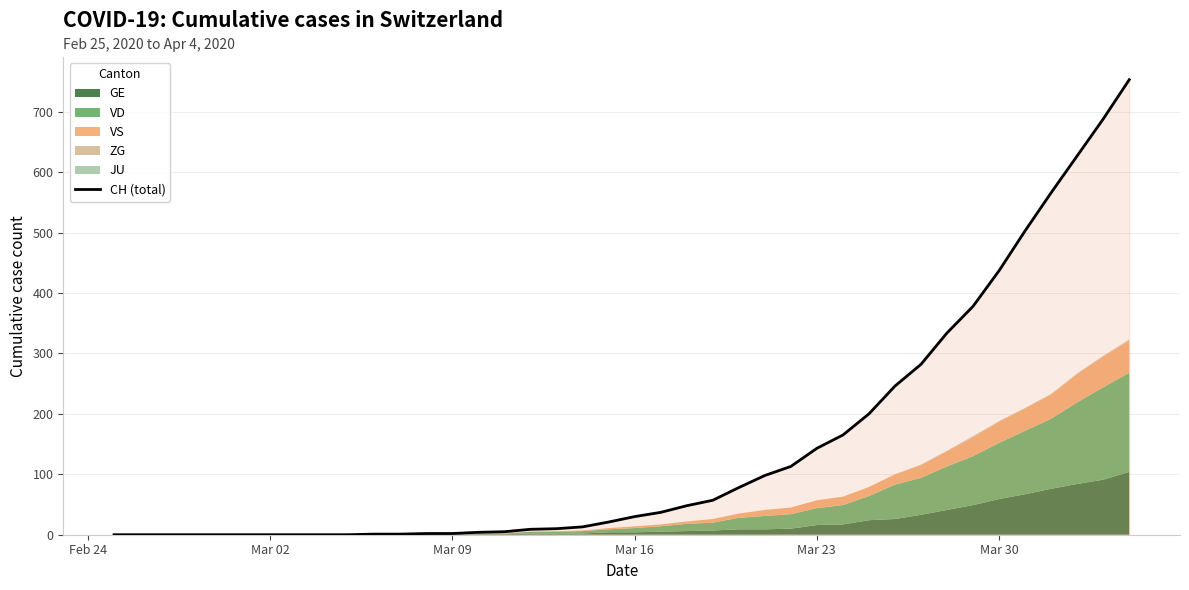

What is the highest value of the CH (total) series?

753